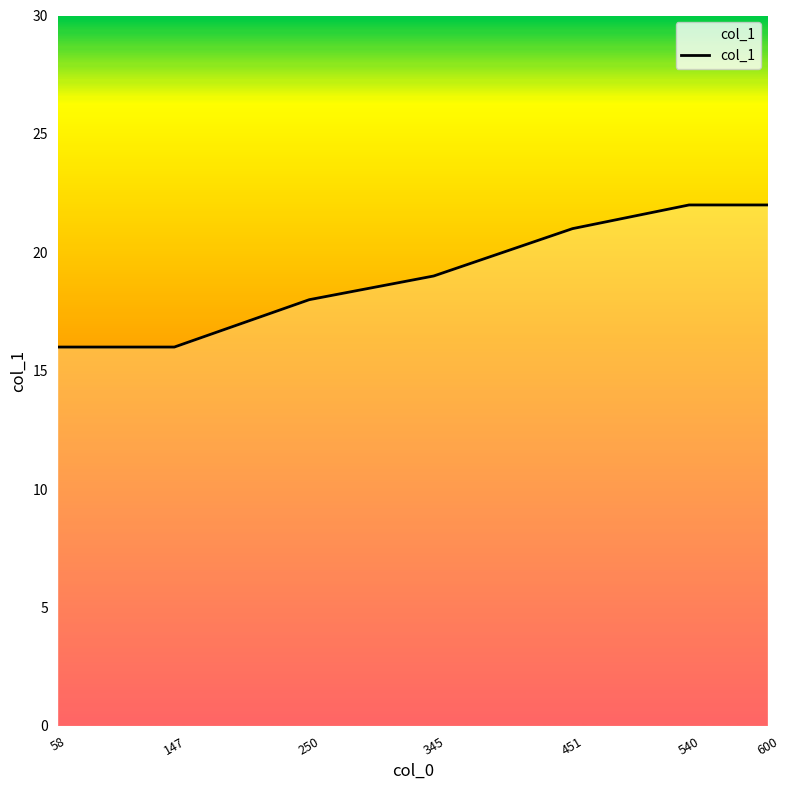

What is the change in value from 250 to 540?

+4